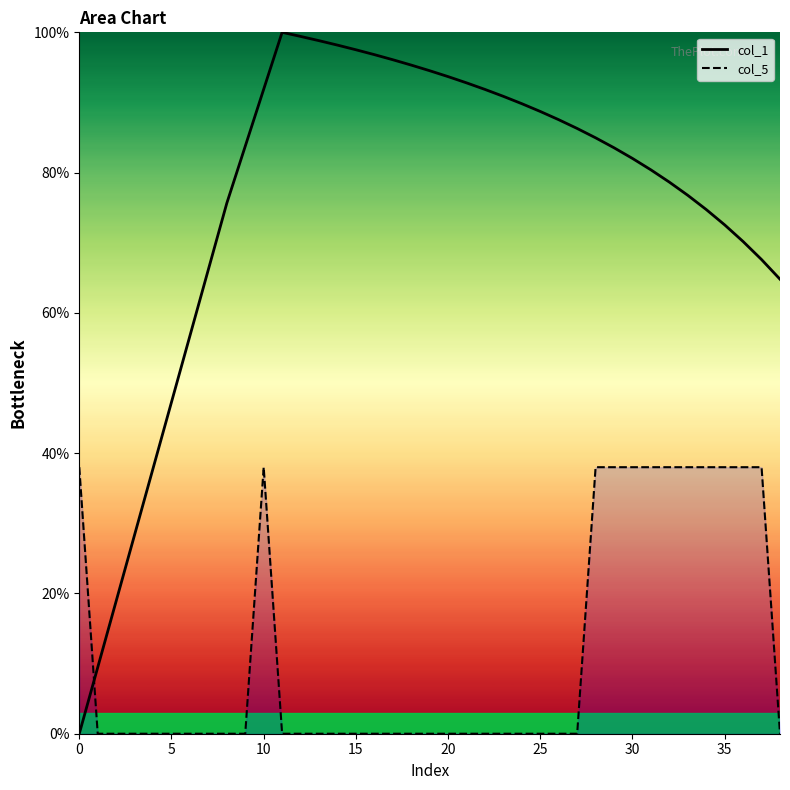

Rank the series by their average value, from highest to lowest.

col_1, col_5